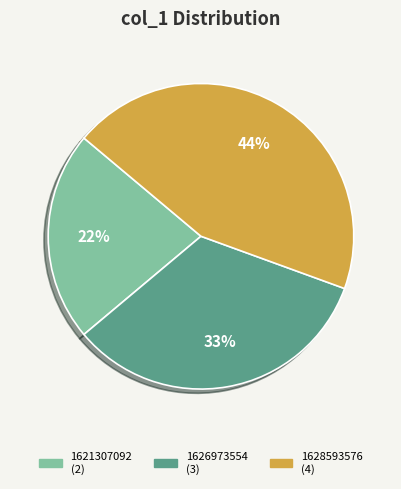

Is there a majority slice in this chart?

No